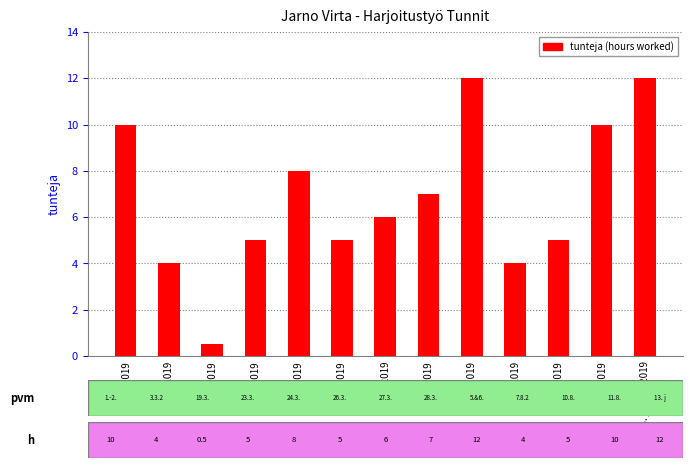

At which label is the value closest to 6?

27.3.2019